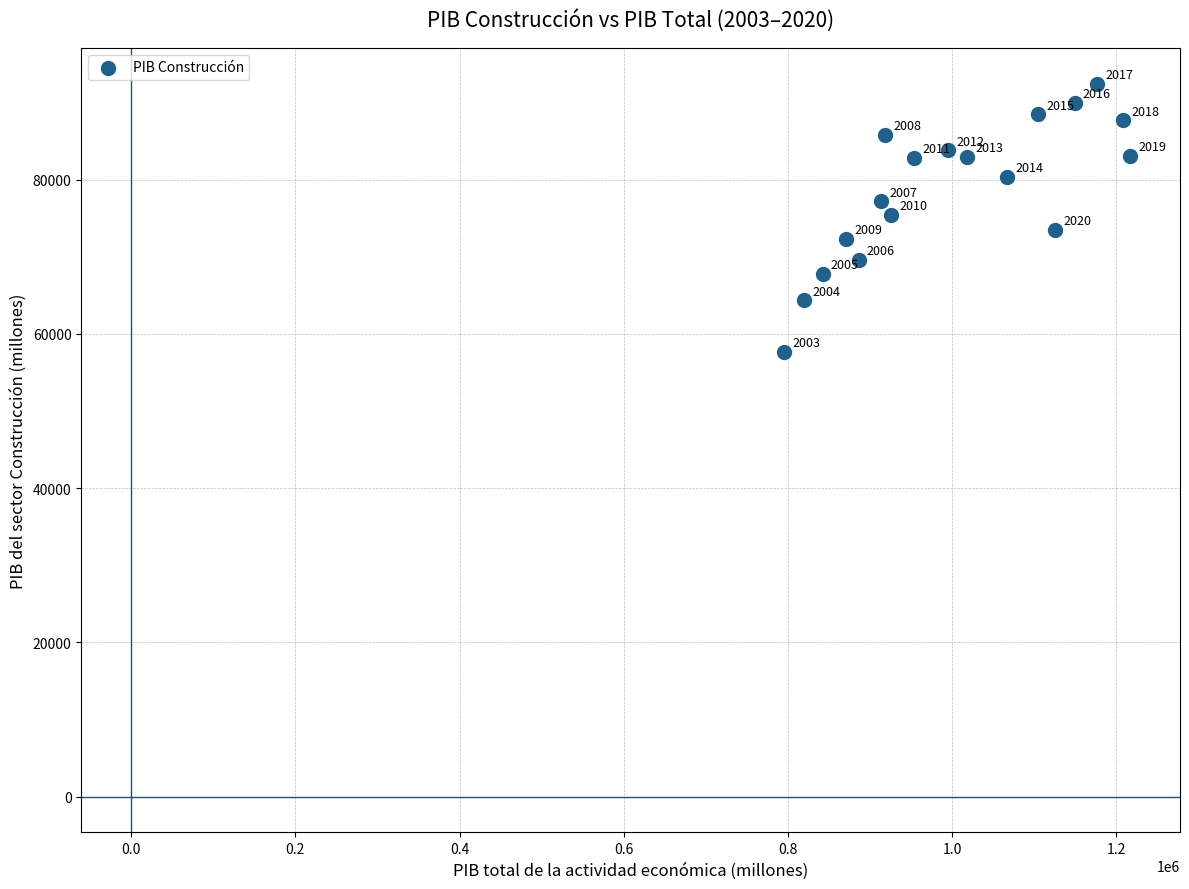

What is the range of Y values (max minus min)?

34786.9